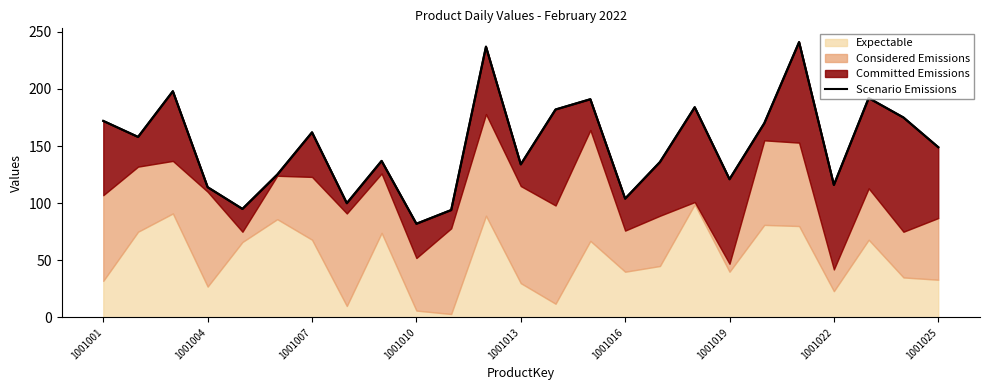

True or false: the data has more than 2 interior local peaks.

True